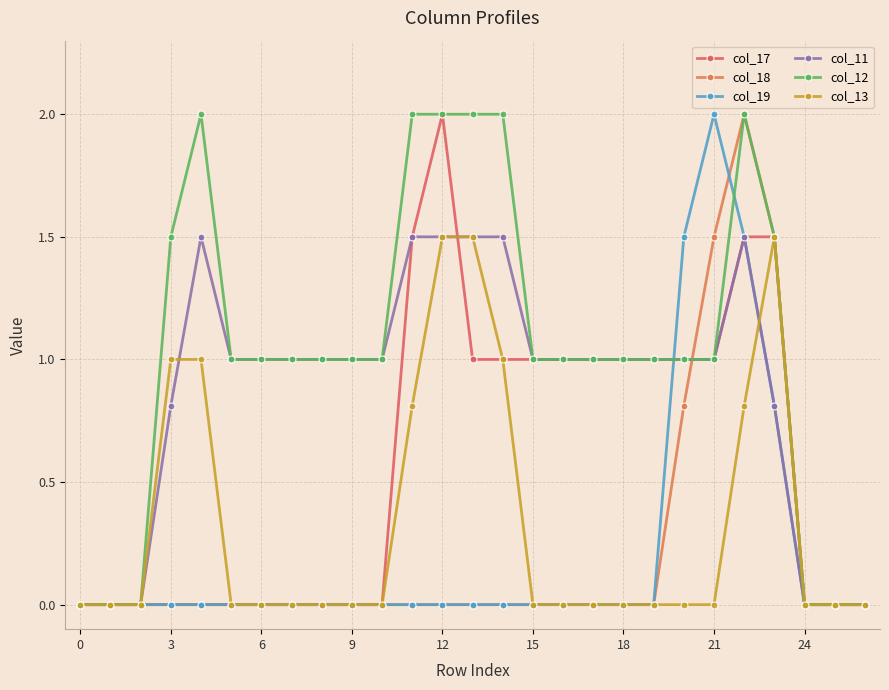

How many data points does each series have?

27